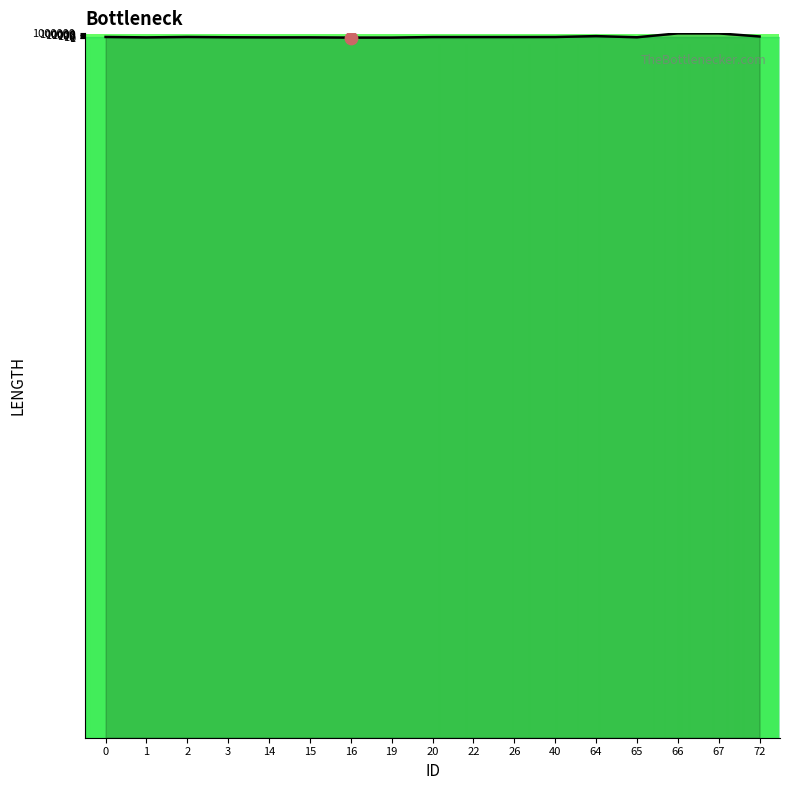

What is the ratio of the value at 64 to the value at 26?

21.3